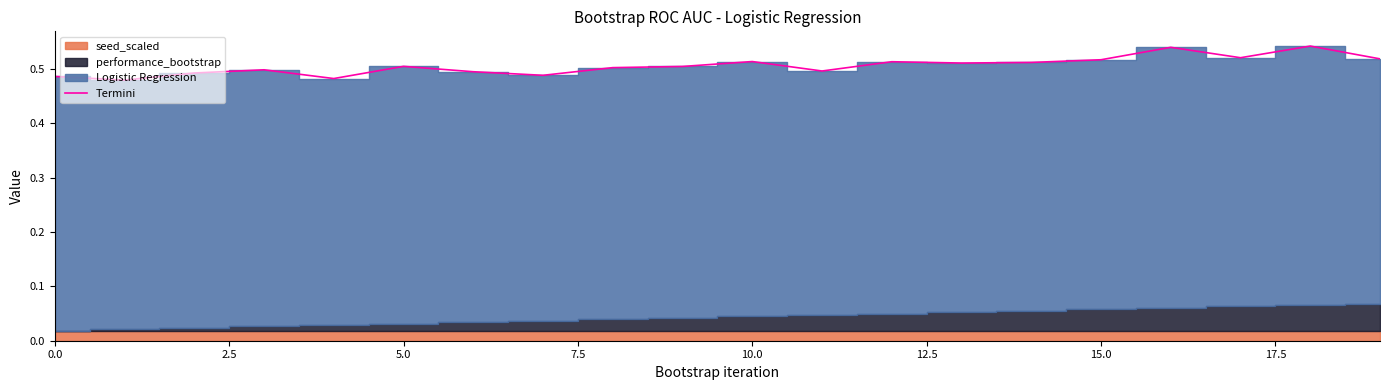

How many interior local valleys (lower than both neighbors) does the data have?

6